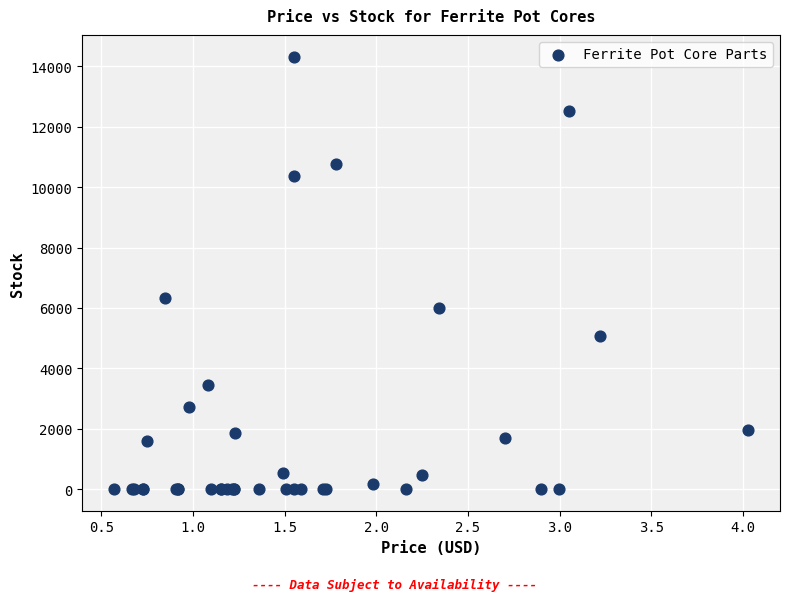

What Y value in the scatter plot is closest to 7163?

6340